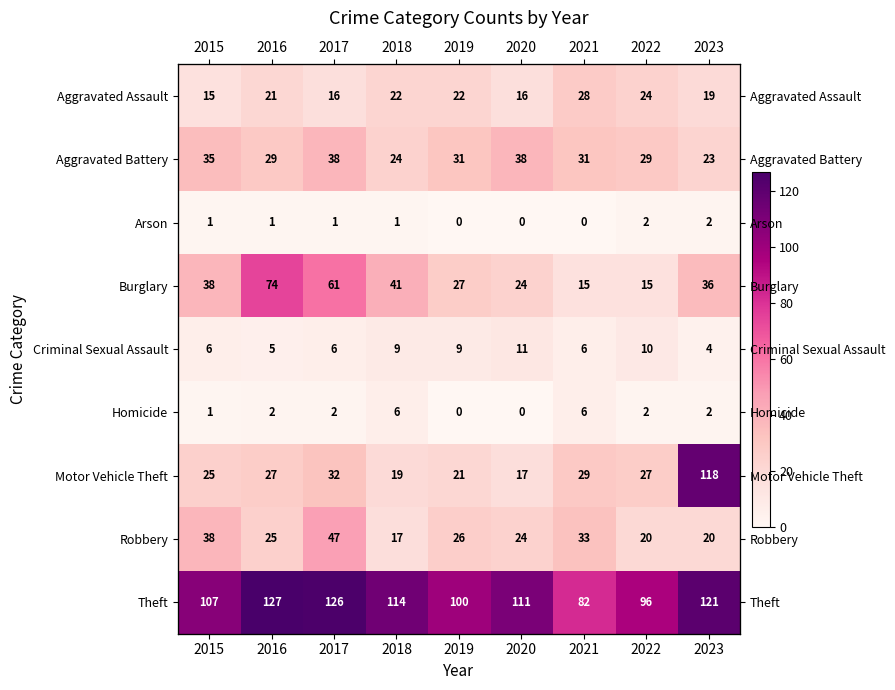

What is the average value of the Burglary series?

37